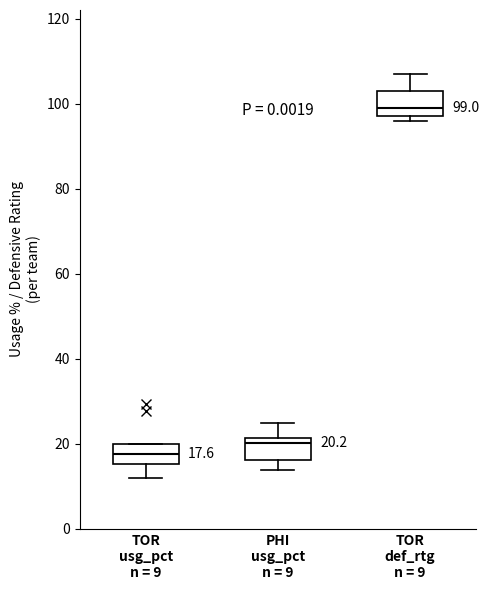

Which box has the lowest median line?

TOR usg_pct n = 9